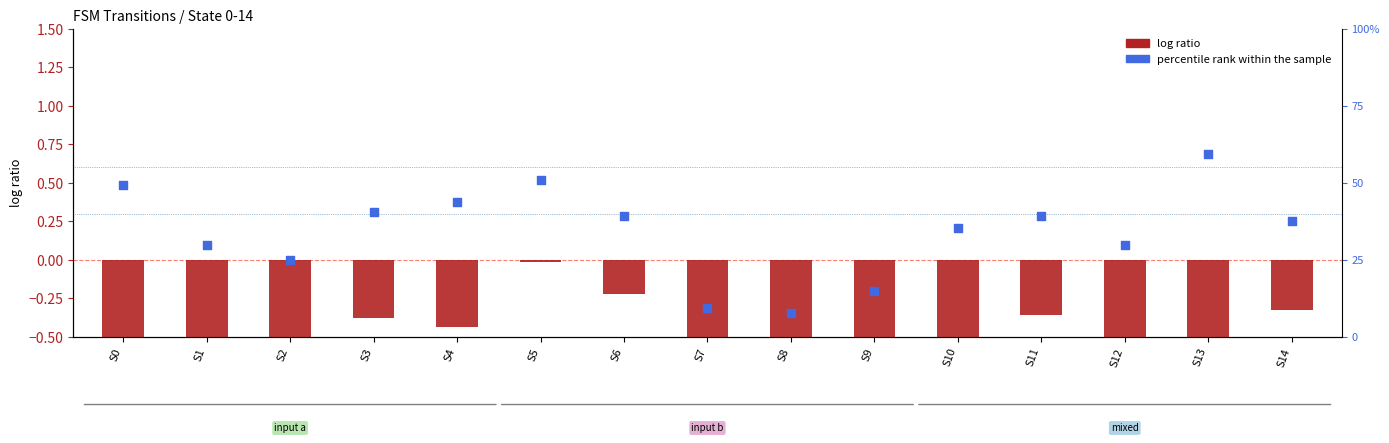

At how many categories does at least one series exceed 25?

11